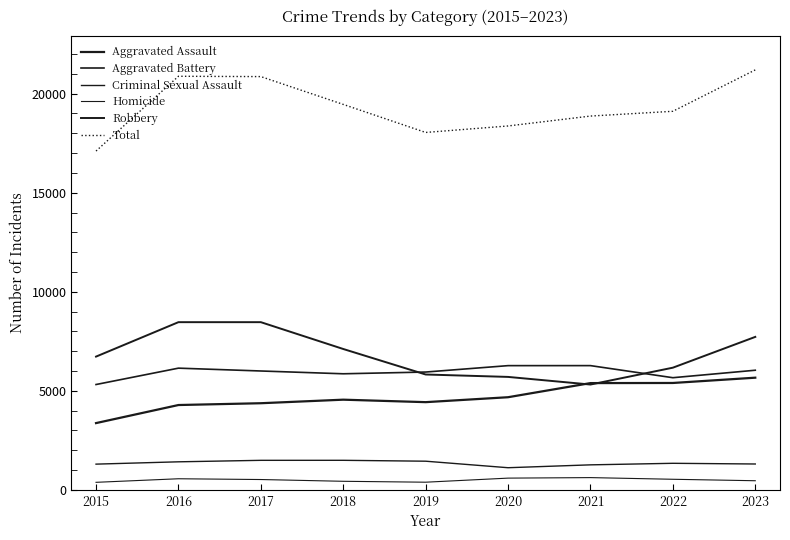

Count the number of data series in this chart.

6